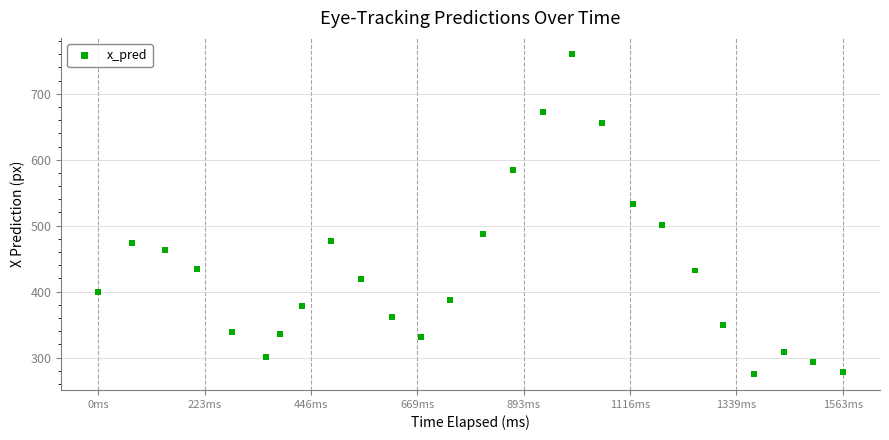

What is the range of X values (max minus min)?

1563.3